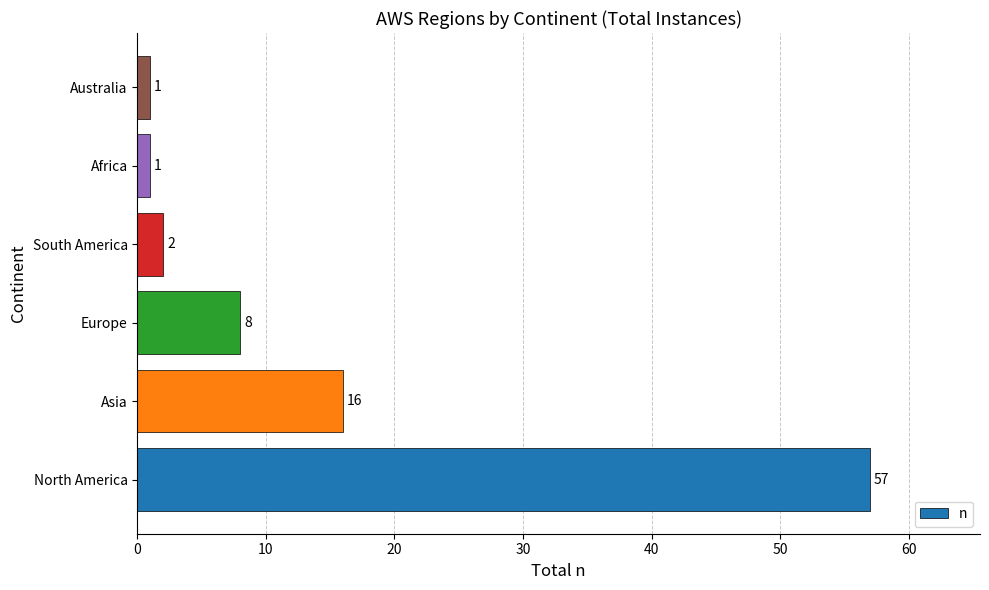

Between South America and Europe, which is larger?

Europe